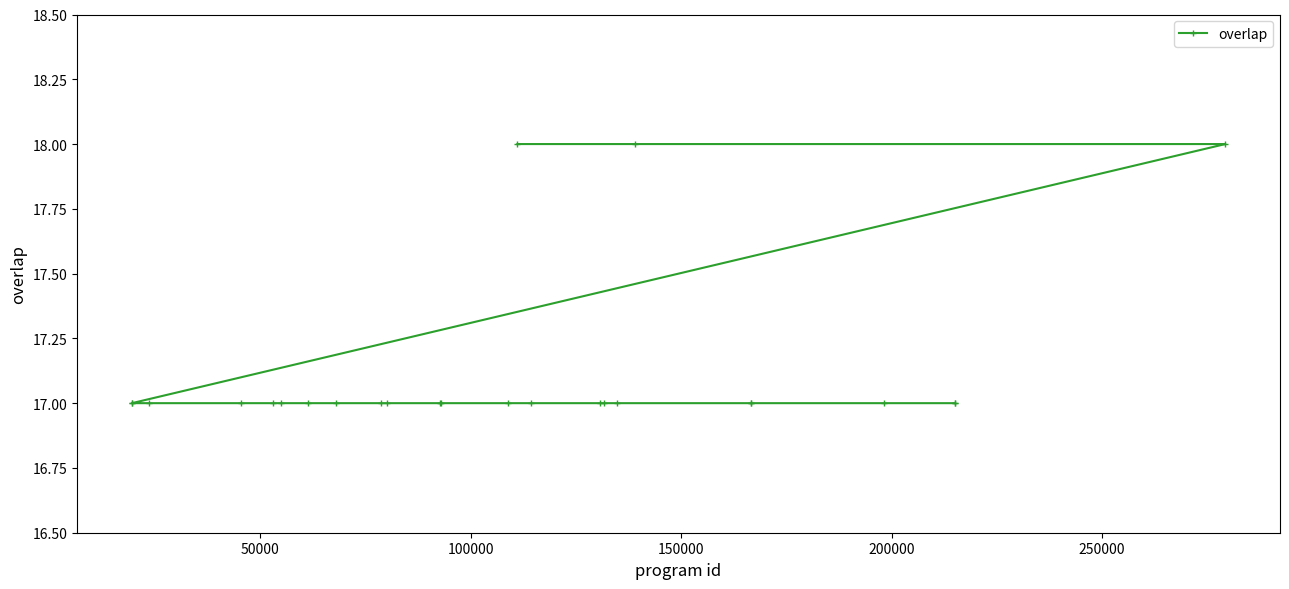

How many lines are shown in the chart?

1